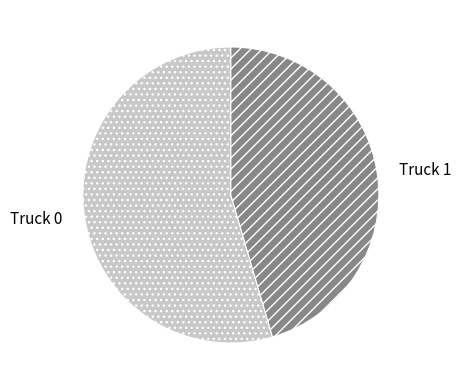

Approximately how many times larger is the value at Truck 1 compared to Truck 0?

0.8